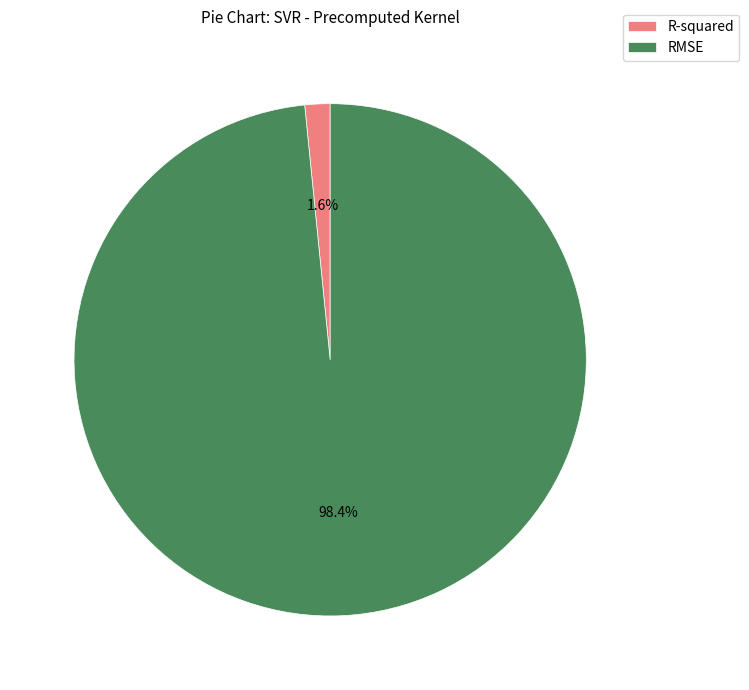

Which slice is the largest?

RMSE